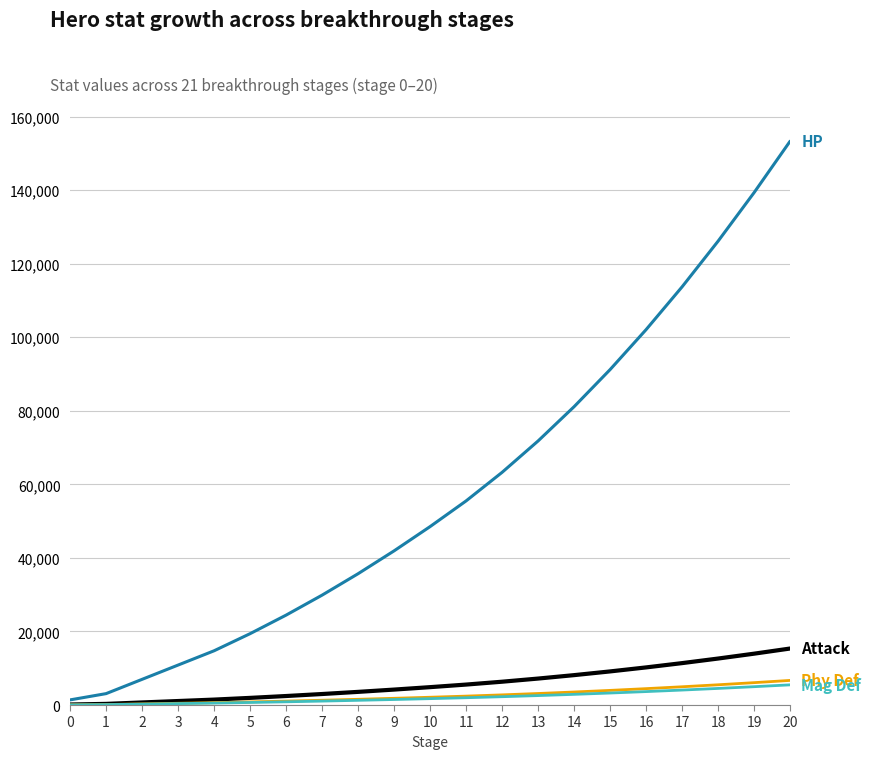

What is the greatest value displayed?

153306